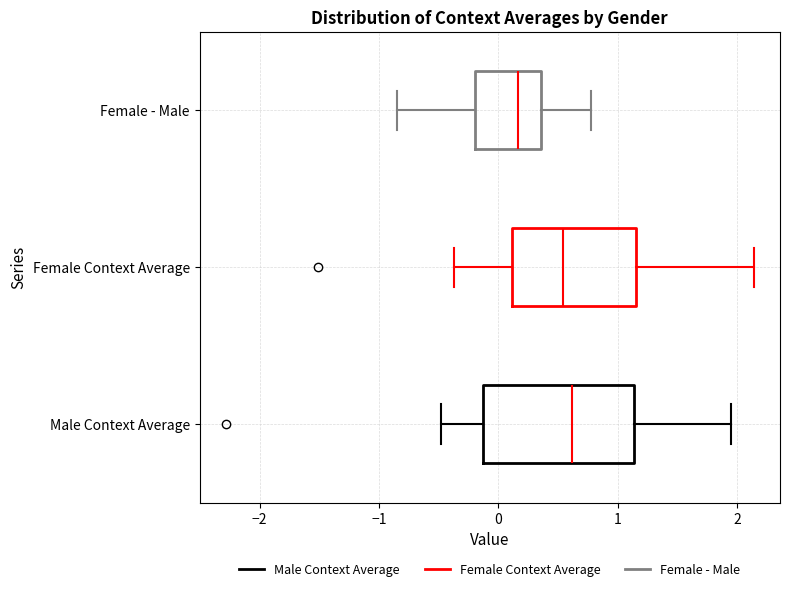

Which box has the furthest to the left median line?

Female - Male